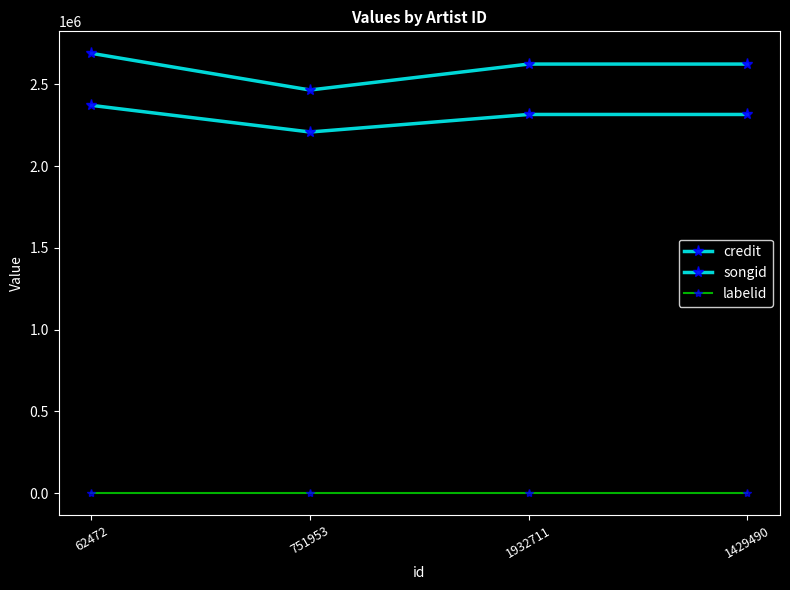

Is it true that songid equals 3189699 at 62472?

False